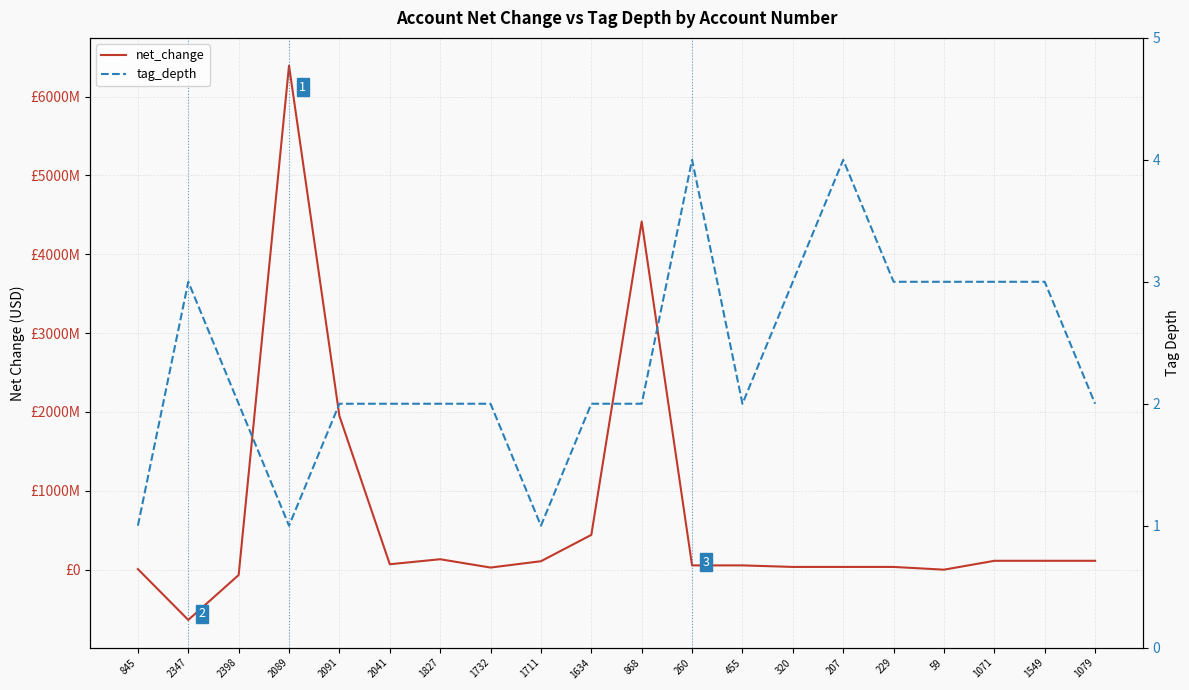

At which label does net_change reach its minimum?

2347